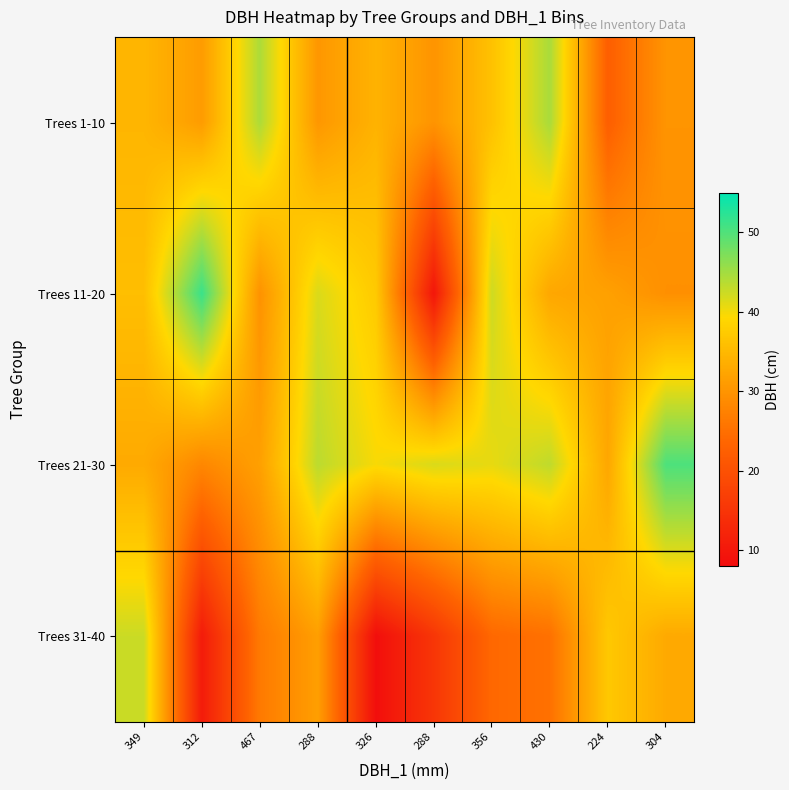

How many data points does each series have?

10